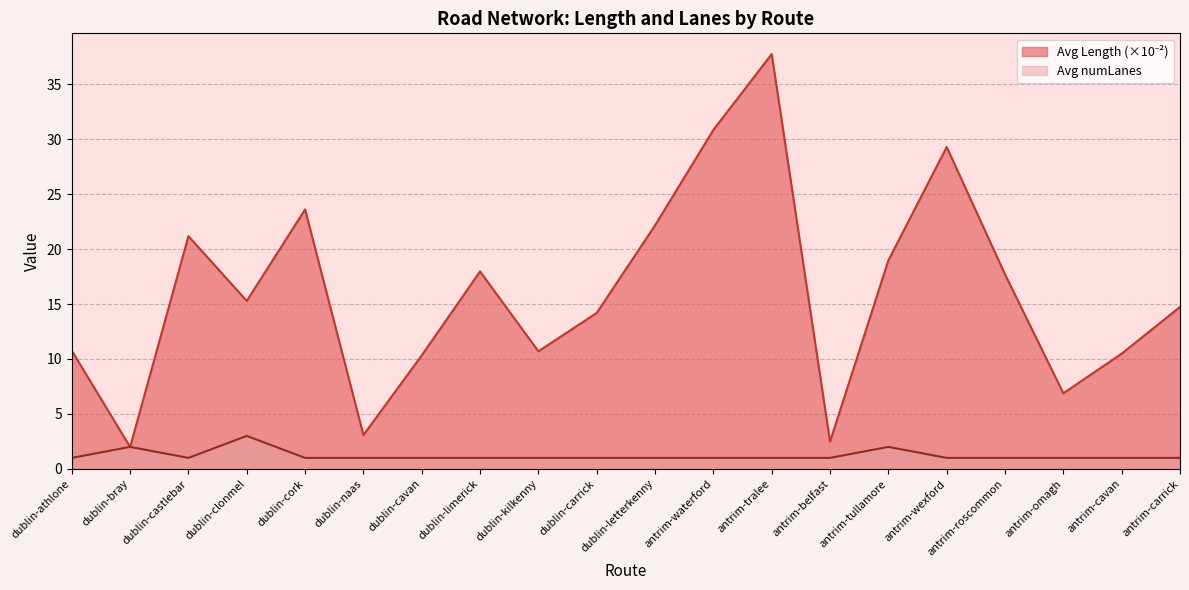

Where do Avg numLanes and Avg Length first cross each other?

dublin-athlone and dublin-bray